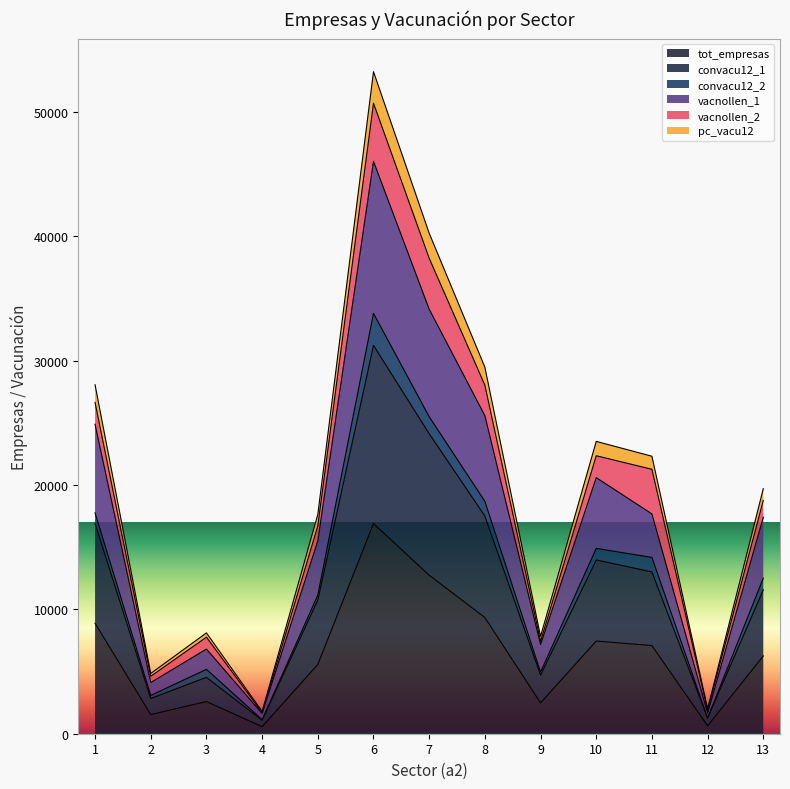

Is it true that pc_vacu12 equals 27873.4 at 13?

False